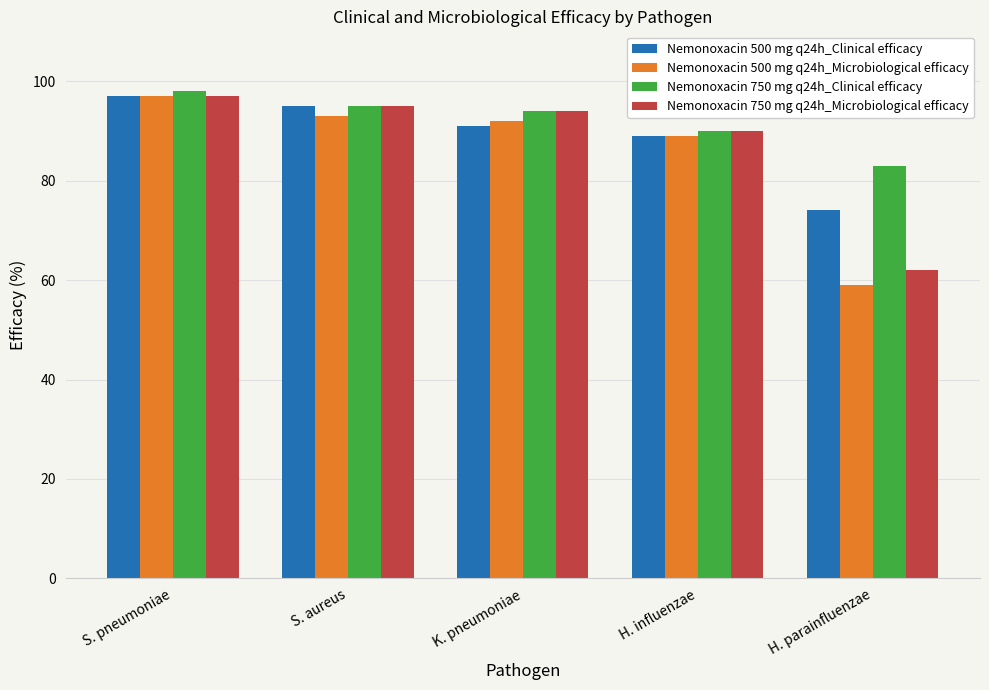

What is the difference between the second highest and minimum values in the Nemonoxacin 750 mg q24h_Clinical efficacy series?

12